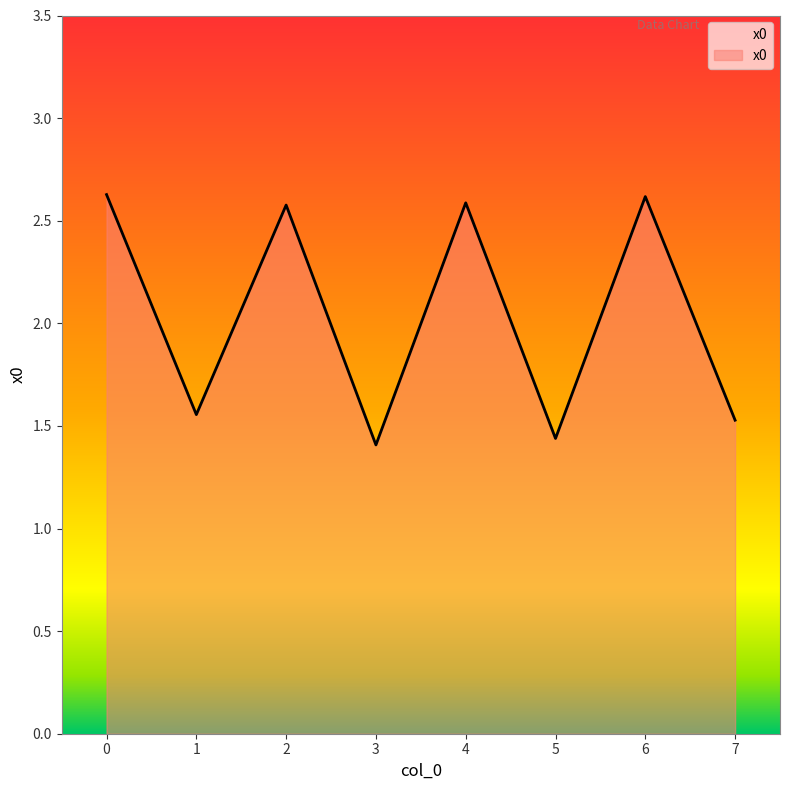

How many values are between 1 and 2?

4